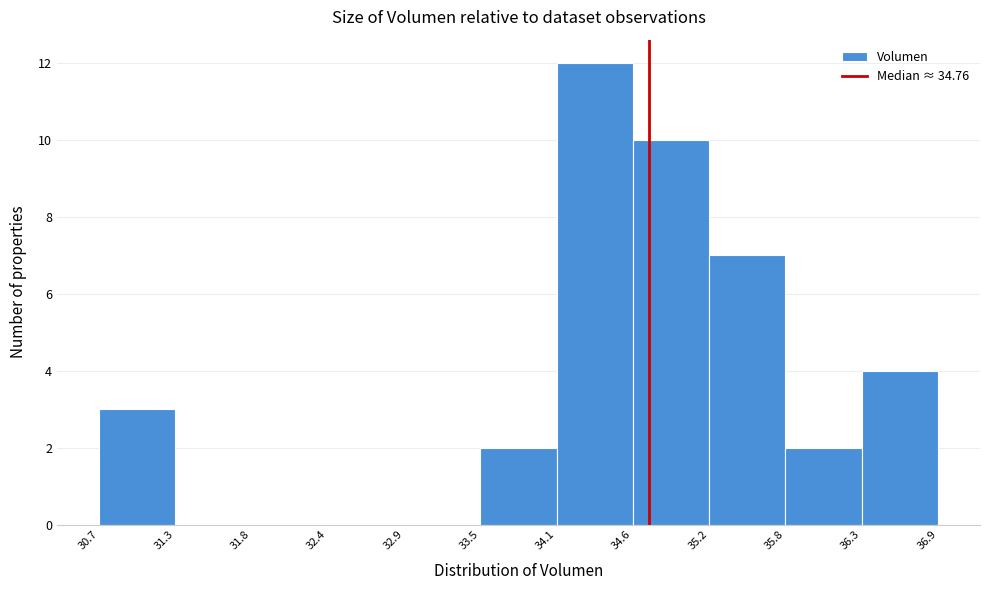

Which range on the x-axis has the tallest bar?

34.1 to 34.6